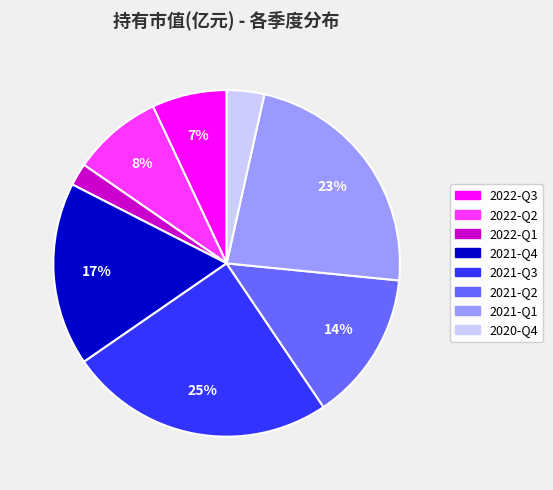

To the nearest percent, what portion does 2022-Q3 represent?

7%